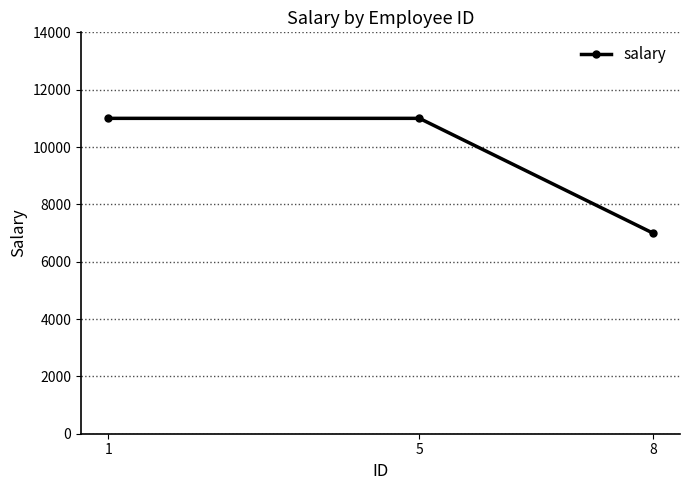

Approximately how many times larger is the value at 8 compared to 1?

0.6